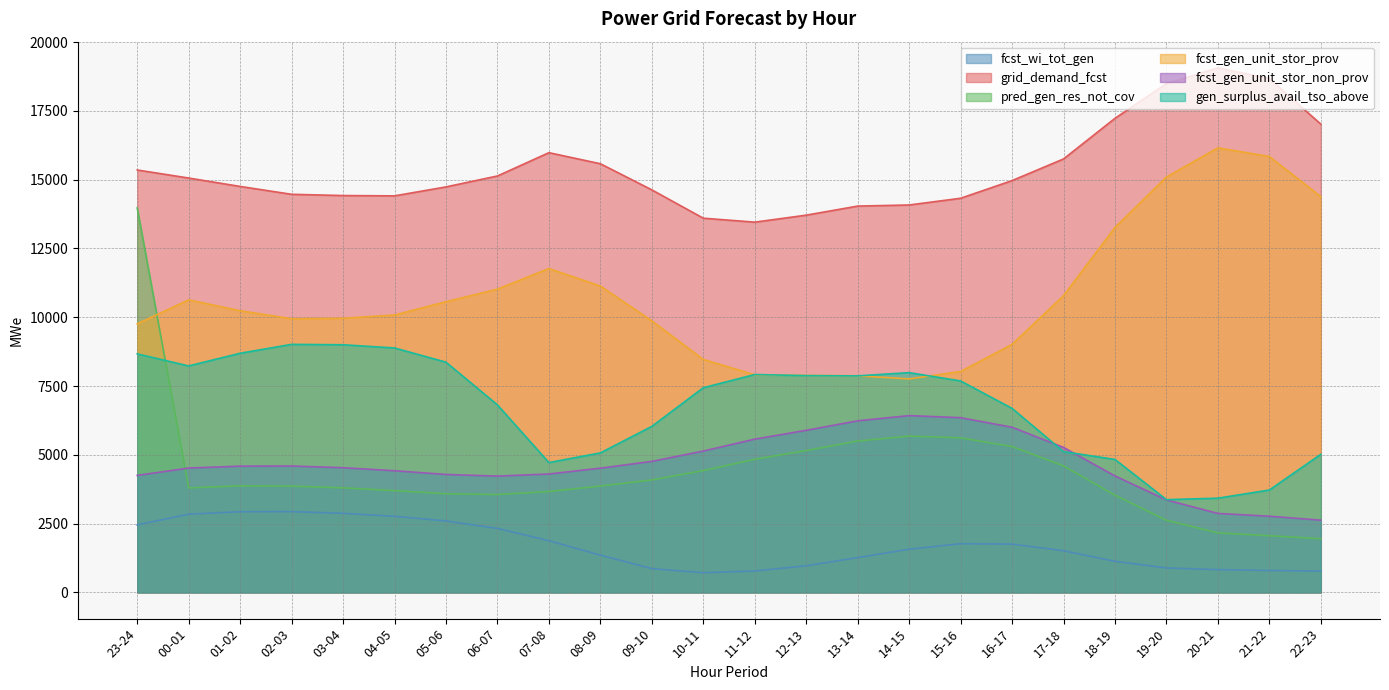

At how many categories does at least one series exceed 11026?

24